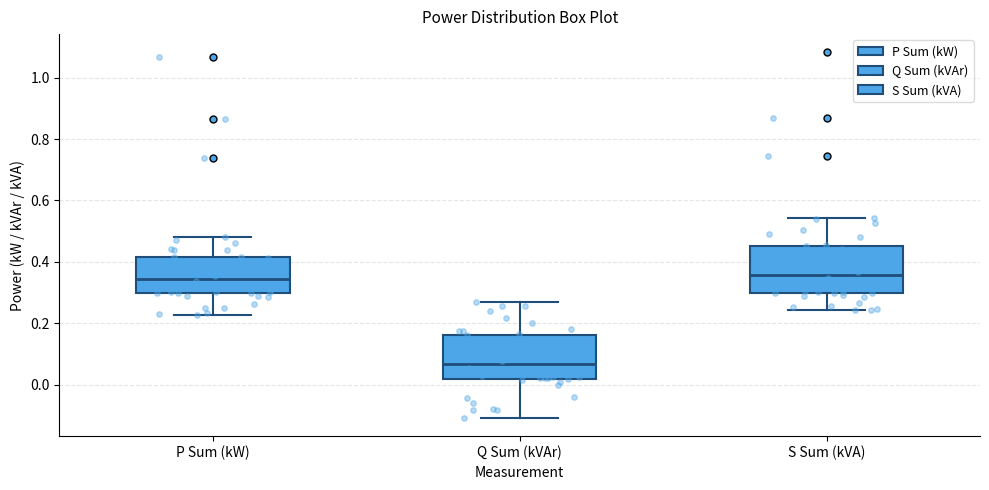

Reading left to right, transcribe this box plot: for each box, give where its median line is, the range the box spans, and where its two whiskers end, as read against the y-axis. The values are not printed on the chart, so give them approximately, as read against the axis.

P Sum (kW): median 0.34, box 0.30 to 0.42, whiskers 0.22 to 0.48
Q Sum (kVAr): median 0.06, box 0.02 to 0.16, whiskers -0.10 to 0.26
S Sum (kVA): median 0.36, box 0.30 to 0.46, whiskers 0.24 to 0.54